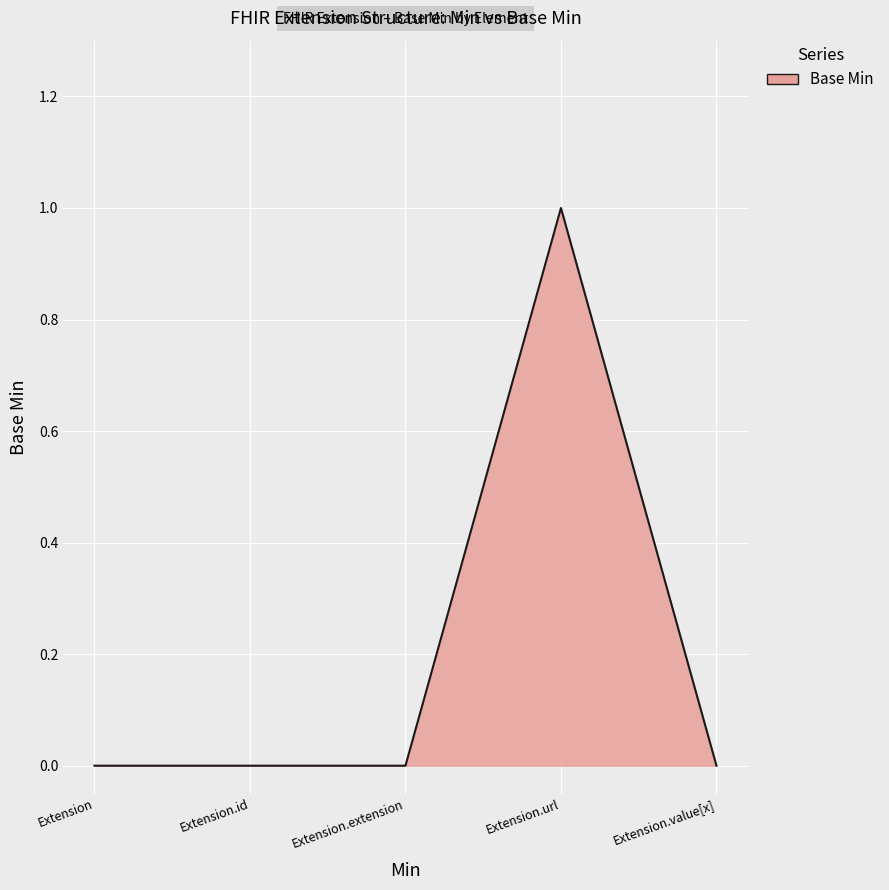

Which category has the highest value across all series?

Extension.url